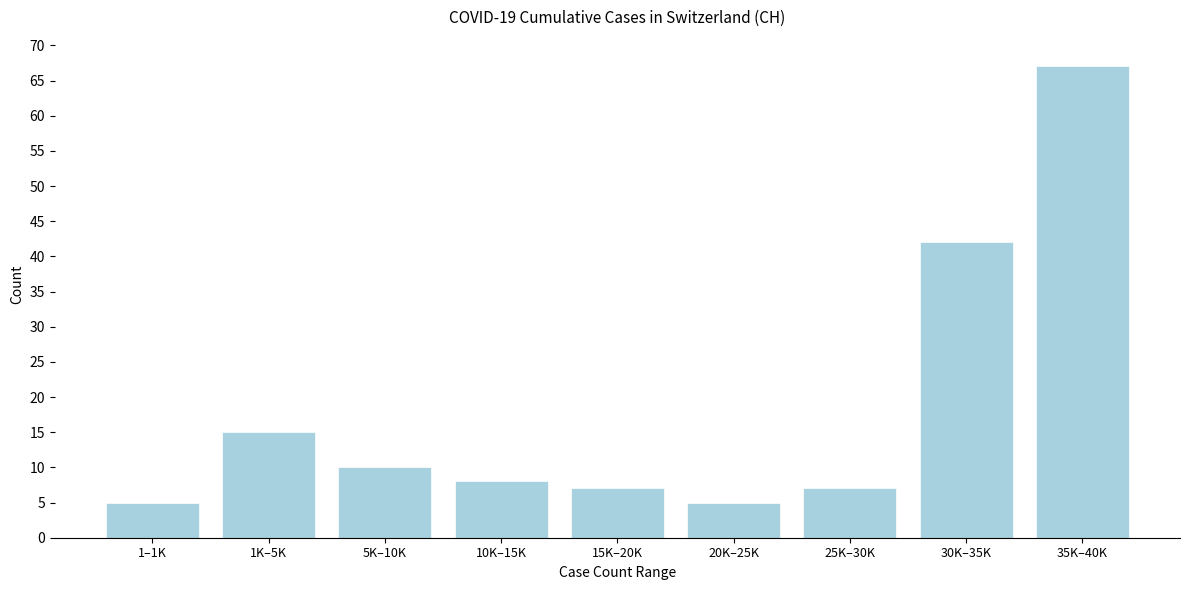

Reading left to right, transcribe all the data shown in this chart.

1–1K=5	1K–5K=15	5K–10K=10	10K–15K=8	15K–20K=7	20K–25K=5	25K–30K=7	30K–35K=42	35K–40K=67